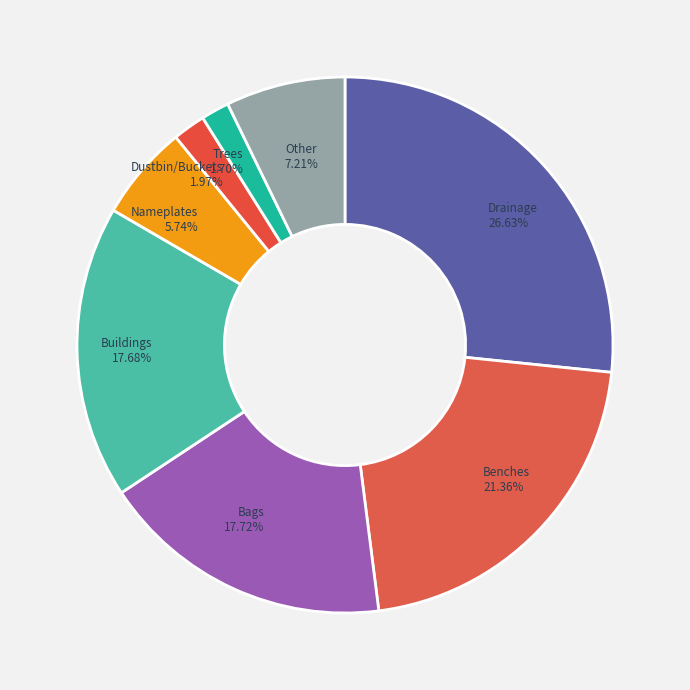

Between Nameplates and Buildings, which is larger?

Buildings